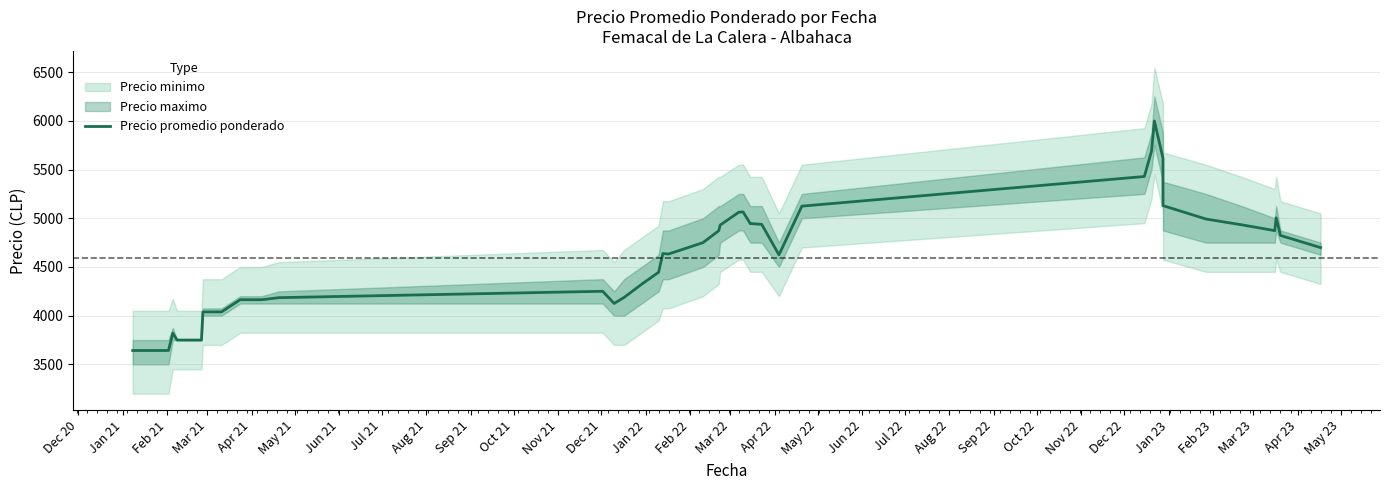

Does the chart have visible grid lines?

Yes